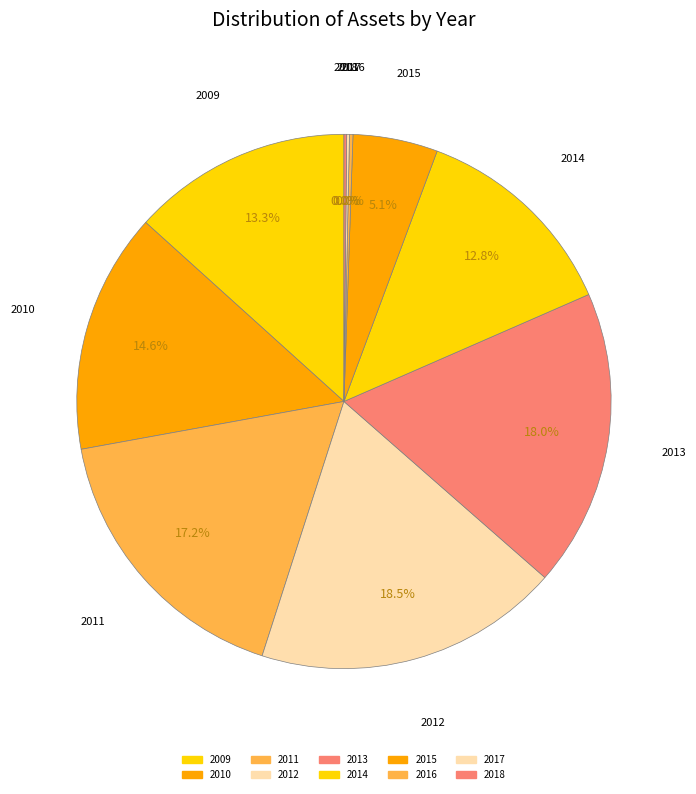

What is the smallest slice in the pie chart?

2018